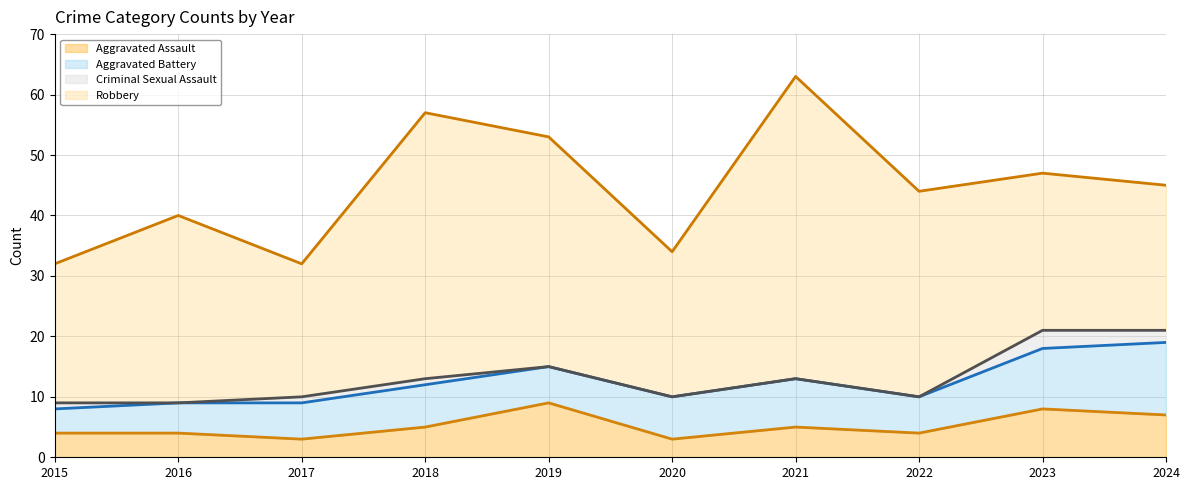

What is the value of the Criminal Sexual Assault_trend point at the 5th from the left?

15